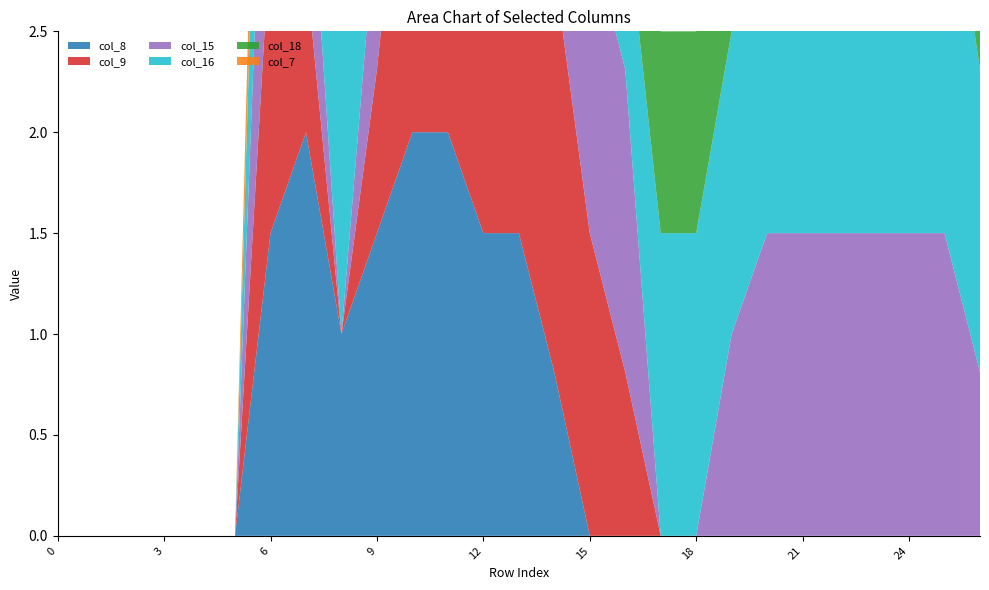

Reading right to left, extract all data points from this chart.

col_8: 26=0.0	25=0.0	24=0.0	23=0.0	22=0.0	21=0.0	20=0.0	19=0.0	18=0.0	17=0.0	16=0.0	15=0.0	14=0.8	13=1.5	12=1.5	11=2.0	10=2.0	9=1.5	8=1.0	7=2.0	6=1.5	5=0.0	4=0.0	3=0.0	2=0.0	1=0.0	0=0.0
col_9: 26=0.0	25=0.0	24=0.0	23=0.0	22=0.0	21=0.0	20=0.0	19=0.0	18=0.0	17=0.0	16=0.8	15=1.5	14=2.0	13=2.0	12=1.5	11=2.0	10=2.0	9=0.8	8=0.0	7=0.8	6=1.5	5=0.0	4=0.0	3=0.0	2=0.0	1=0.0	0=0.0
col_15: 26=0.8	25=1.5	24=1.5	23=1.5	22=1.5	21=1.5	20=1.5	19=1.0	18=0.0	17=0.0	16=1.5	15=1.5	14=2.0	13=2.0	12=1.0	11=2.0	10=2.0	9=0.8	8=0.0	7=0.8	6=1.5	5=0.0	4=0.0	3=0.0	2=0.0	1=0.0	0=0.0
col_16: 26=1.5	25=2.0	24=1.5	23=1.5	22=1.5	21=1.5	20=1.5	19=1.5	18=1.5	17=1.5	16=0.8	15=0.0	14=0.8	13=1.5	12=1.0	11=1.5	10=0.8	9=0.8	8=1.5	7=2.0	6=1.5	5=0.0	4=0.0	3=0.0	2=0.0	1=0.0	0=0.0
col_18: 26=0.8	25=1.5	24=2.0	23=2.0	22=1.5	21=1.5	20=1.5	19=1.0	18=1.0	17=1.0	16=1.0	15=1.0	14=1.5	13=1.5	12=2.0	11=2.0	10=1.5	9=1.5	8=0.8	7=0.0	6=0.0	5=0.0	4=0.0	3=0.0	2=0.0	1=0.0	0=0.0
col_7: 26=0.0	25=0.0	24=0.0	23=0.0	22=0.0	21=0.0	20=0.0	19=0.0	18=0.0	17=0.0	16=0.0	15=0.0	14=0.0	13=0.0	12=0.0	11=0.8	10=1.5	9=1.5	8=1.0	7=1.5	6=0.8	5=0.0	4=0.0	3=0.0	2=0.0	1=0.0	0=0.0